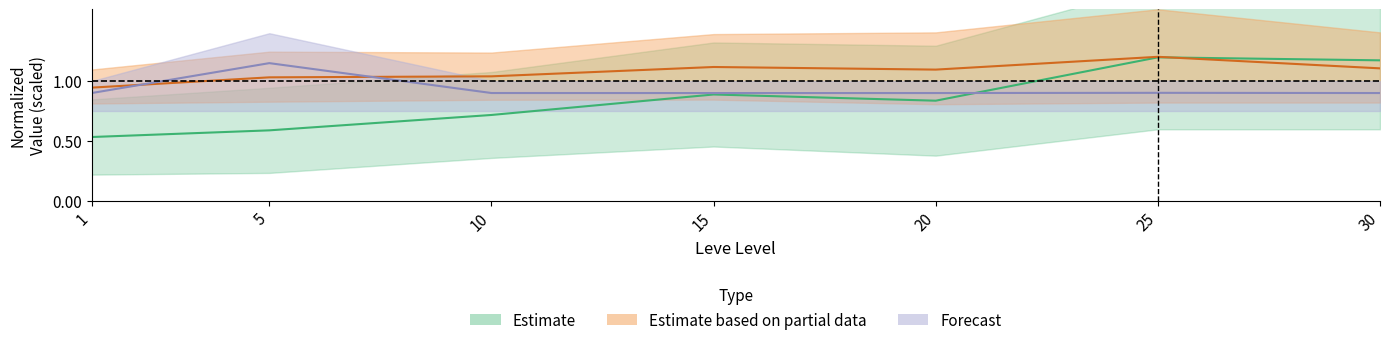

Where is Leve EXP lower nearest to the value 0?

1